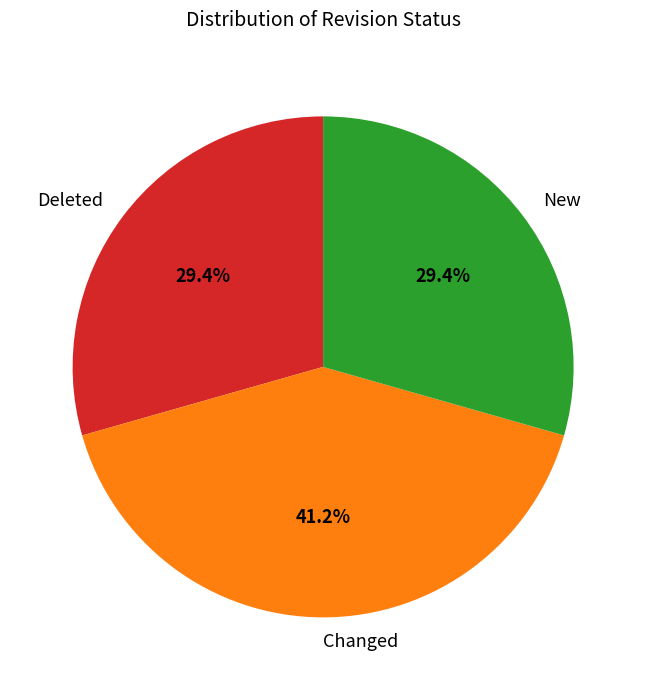

To the nearest percent, what portion does Changed represent?

41%